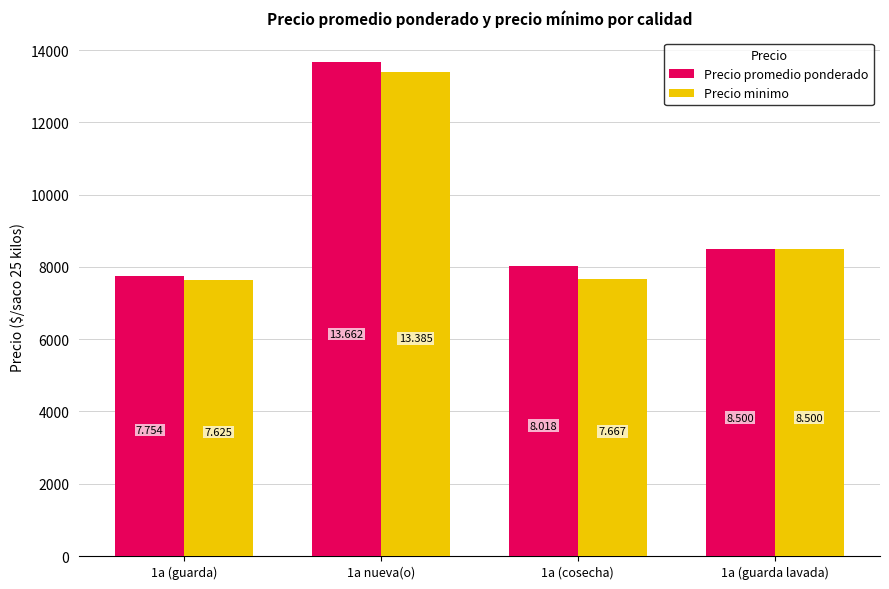

At how many categories does at least one series exceed 11055?

1